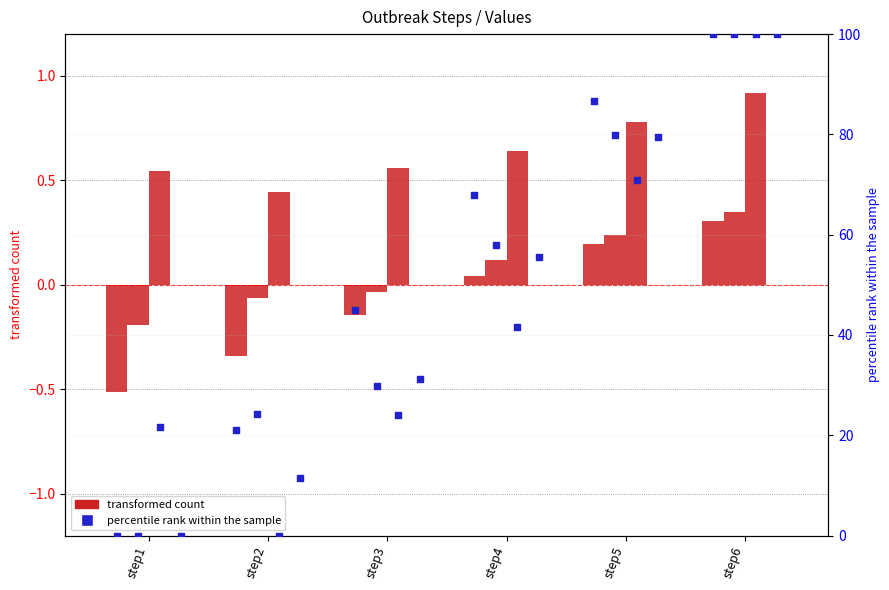

Is the value of outbreak_mean at step4 greater than the value of outbreak1 at step5?

Yes